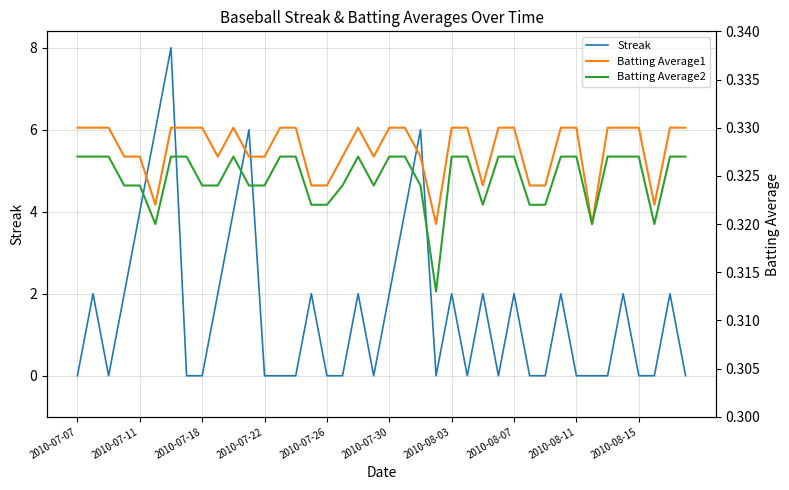

The Streak series shows 0 at 2010-07-30. True or false?

False